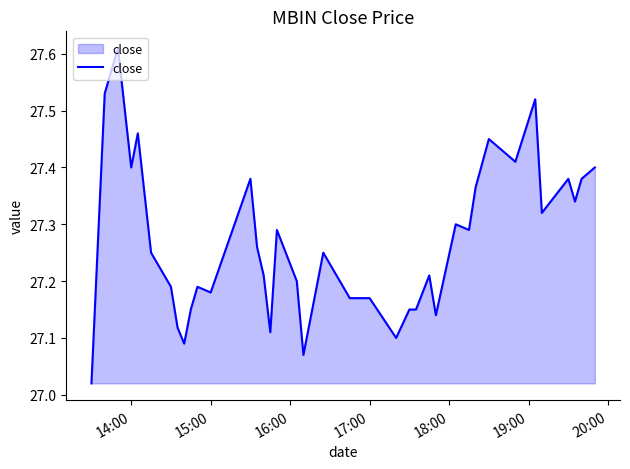

What is the difference between the maximum and minimum values?

0.6